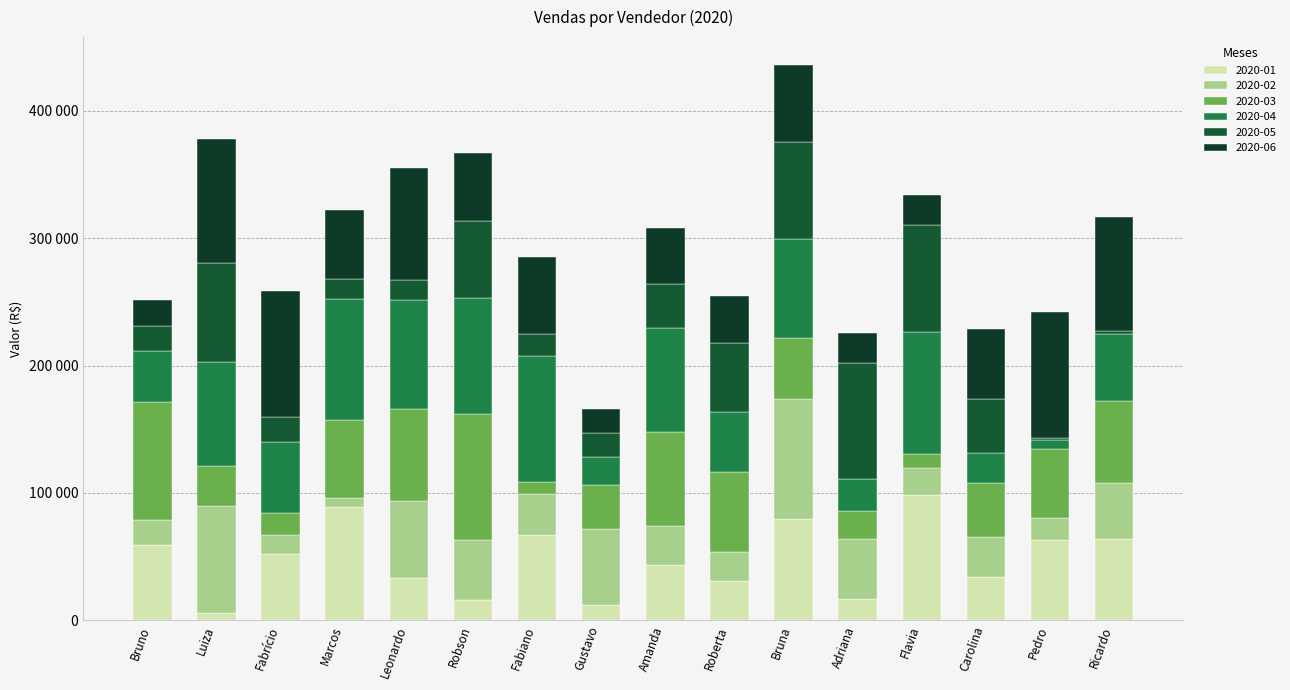

Between Amanda and Ricardo, which series saw the biggest shift?

2020-06